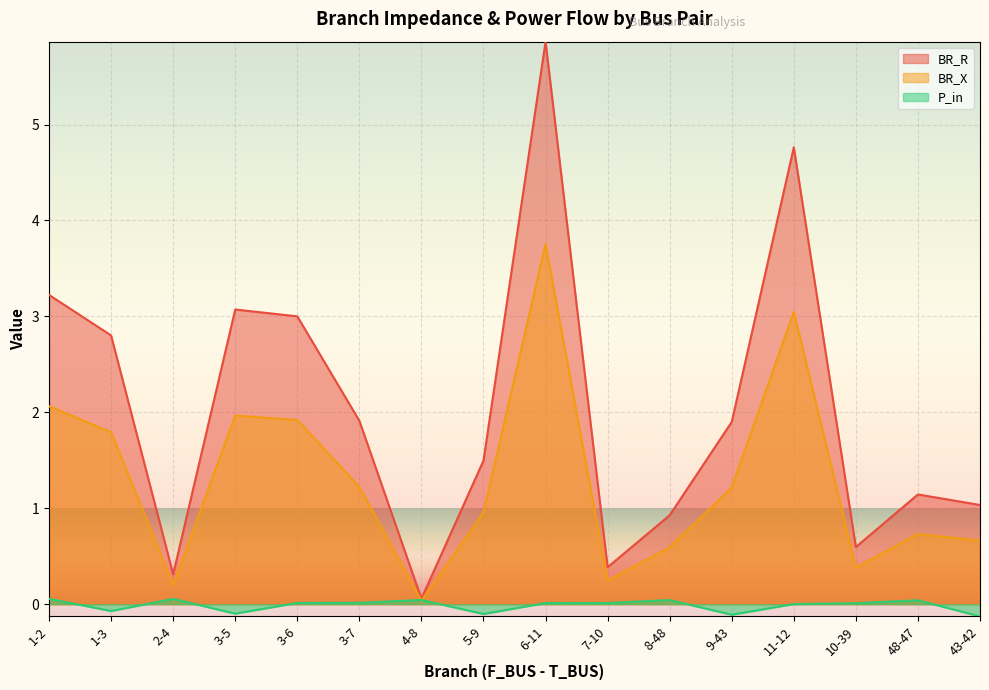

What is the label of the 6th point from the left?

3-7